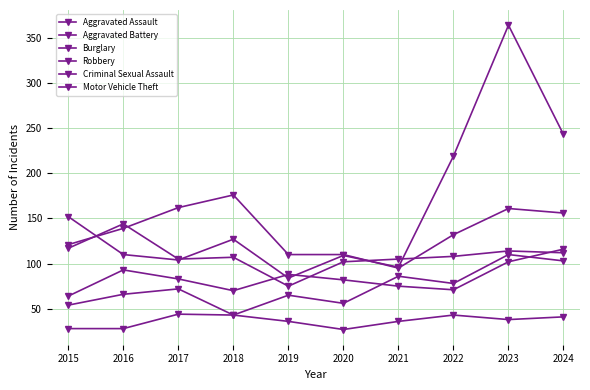

Reading right to left, transcribe all the data shown in this chart.

Aggravated Assault: 2024=103	2023=110	2022=78	2021=86	2020=56	2019=65	2018=43	2017=72	2016=66	2015=54
Aggravated Battery: 2024=116	2023=102	2022=71	2021=75	2020=82	2019=88	2018=70	2017=83	2016=93	2015=64
Burglary: 2024=156	2023=161	2022=132	2021=95	2020=110	2019=110	2018=176	2017=162	2016=139	2015=121
Robbery: 2024=112	2023=114	2022=108	2021=105	2020=102	2019=75	2018=107	2017=105	2016=144	2015=117
Criminal Sexual Assault: 2024=41	2023=38	2022=43	2021=36	2020=27	2019=36	2018=43	2017=44	2016=28	2015=28
Motor Vehicle Theft: 2024=243	2023=364	2022=219	2021=96	2020=109	2019=84	2018=127	2017=104	2016=110	2015=152